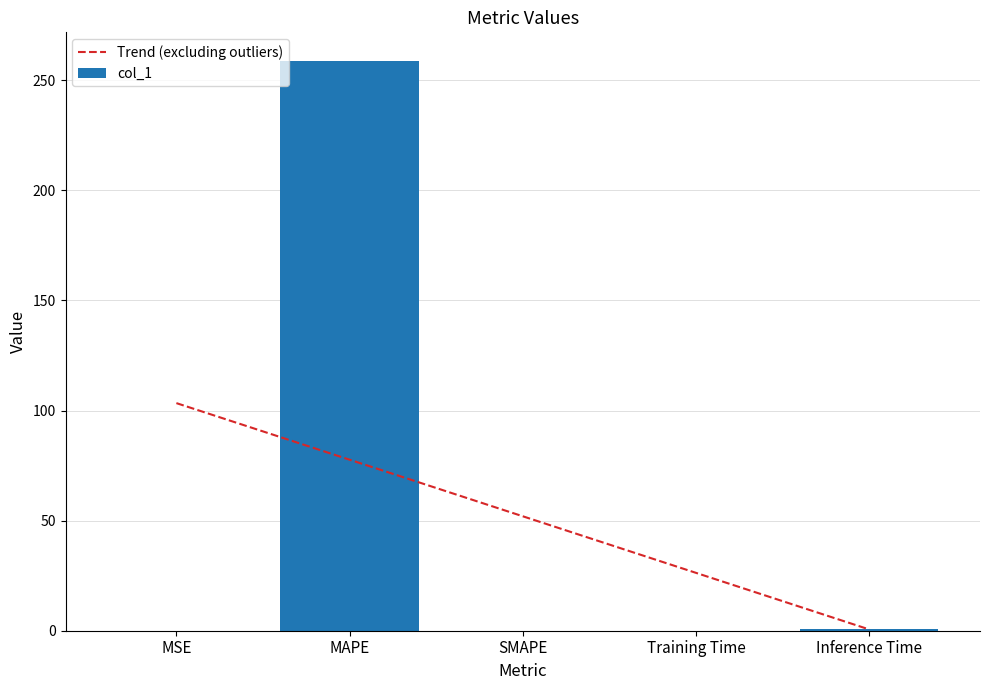

True or false: the data shows 455.7 at MAPE.

False